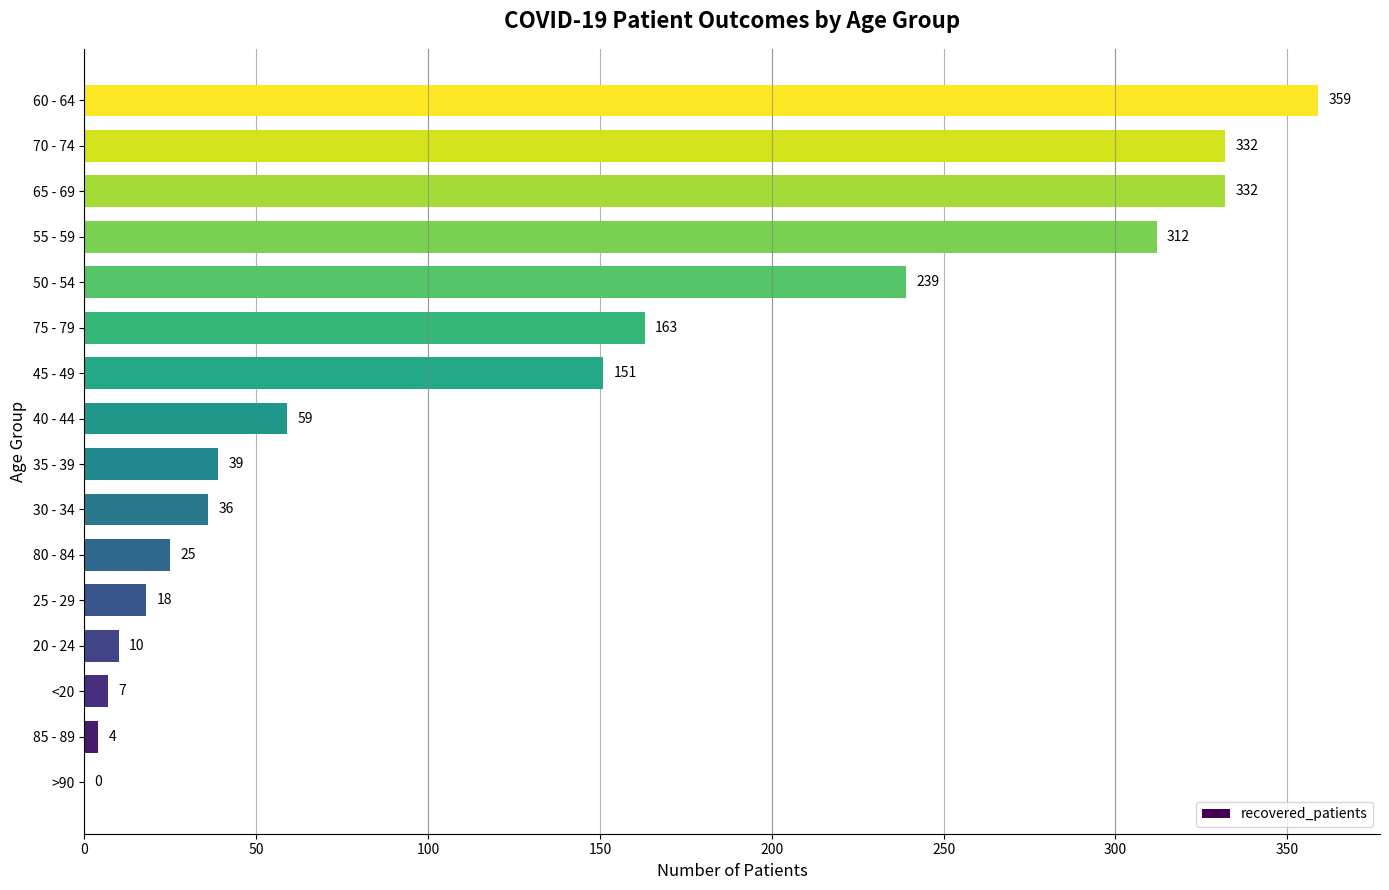

Which label corresponds to the largest value in the chart?

60 - 64